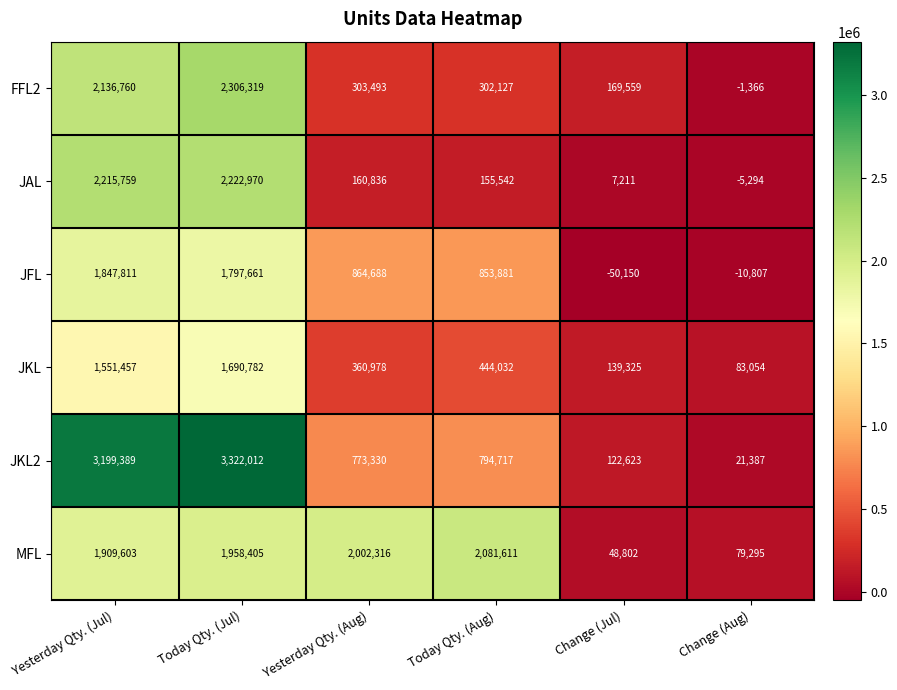

What is the highest value of the JKL2 series?

3322012